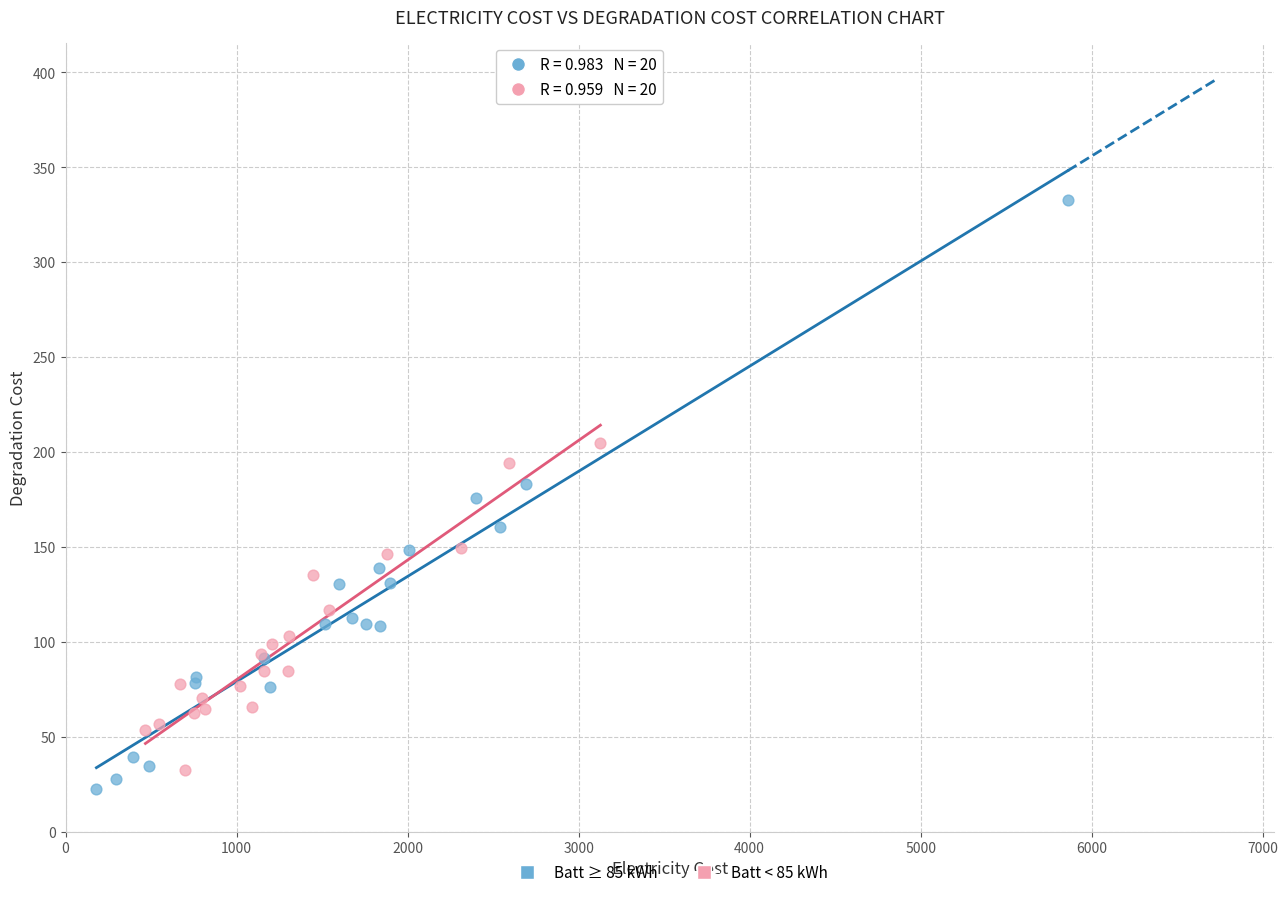

Which series reaches the maximum Y coordinate?

Batt ≥ 85 kWh